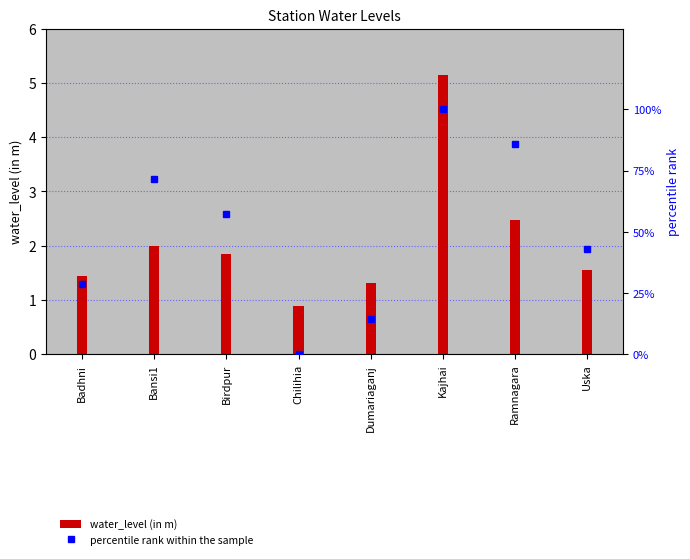

Rank the series by their average value, from highest to lowest.

percentile rank within the sample, water_level (in m)